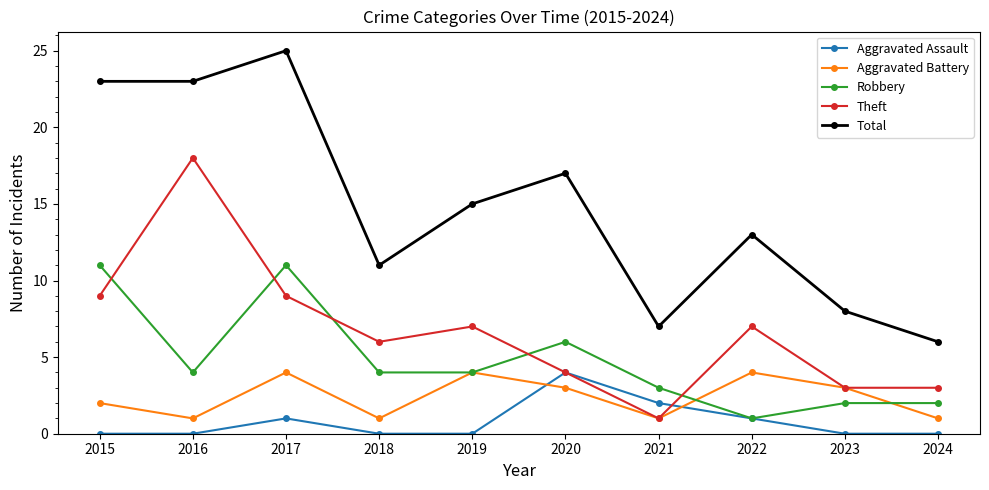

What is the maximum value for Robbery?

11